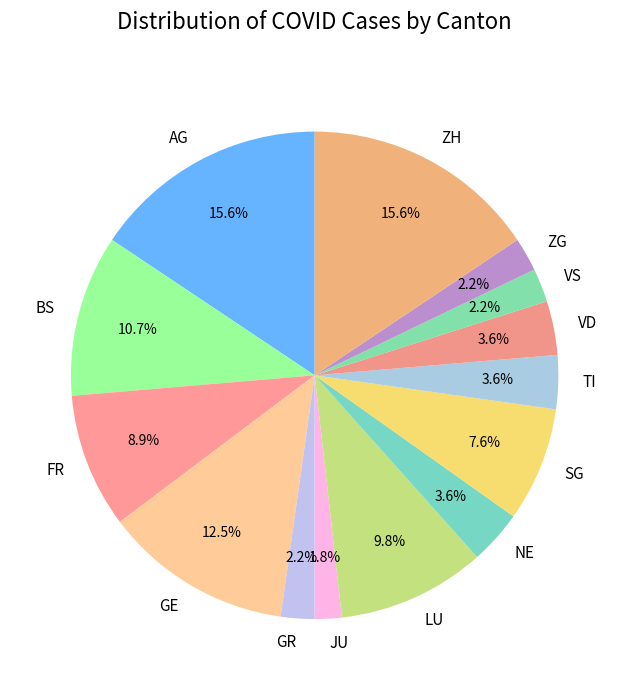

What percentage is NOT represented by GR?

97.8%